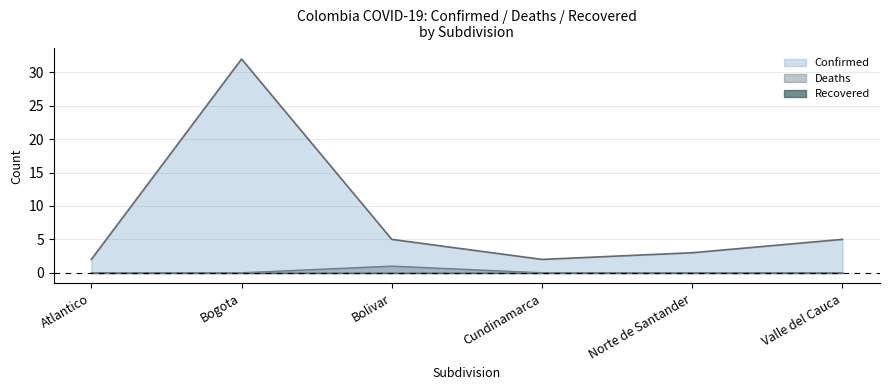

What is the difference between the maximum and minimum values in the Deaths series?

1